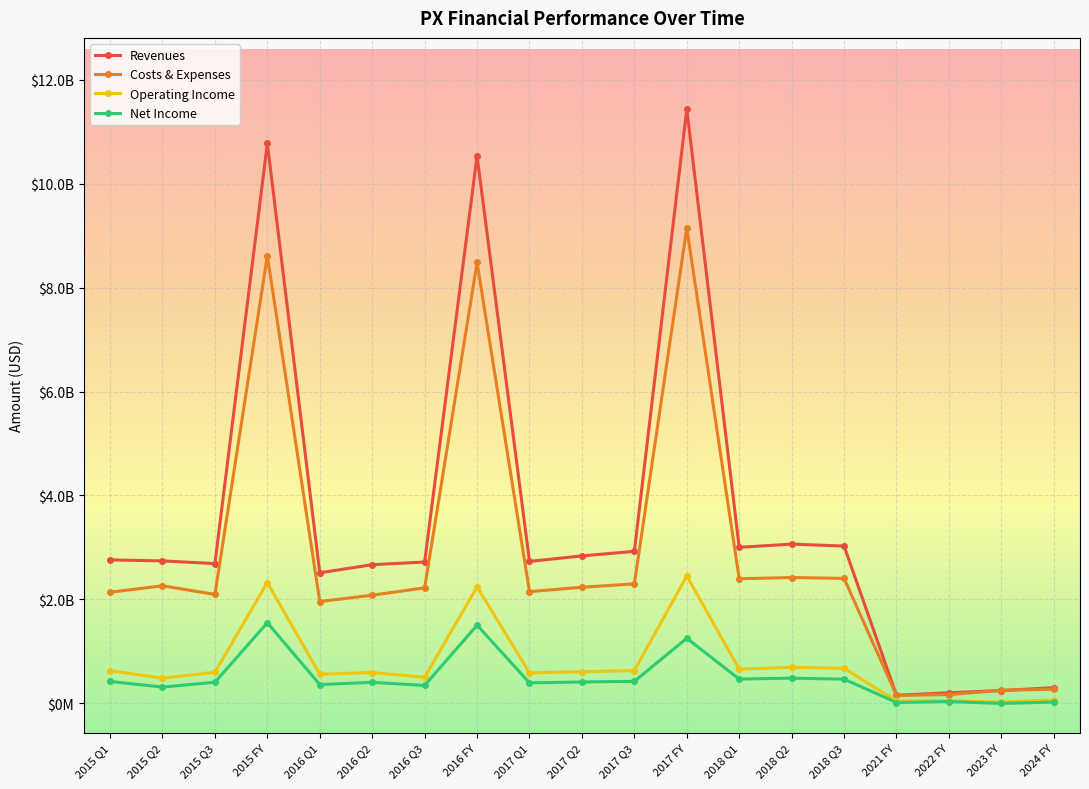

What position from the left is 2016 FY?

8